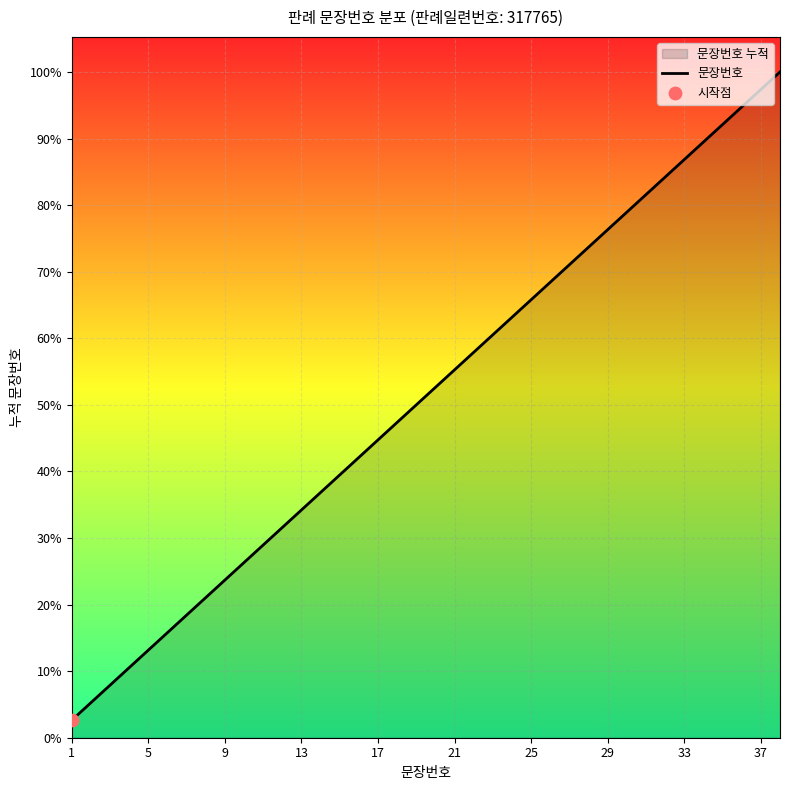

Between 29 and 21, which is larger?

29